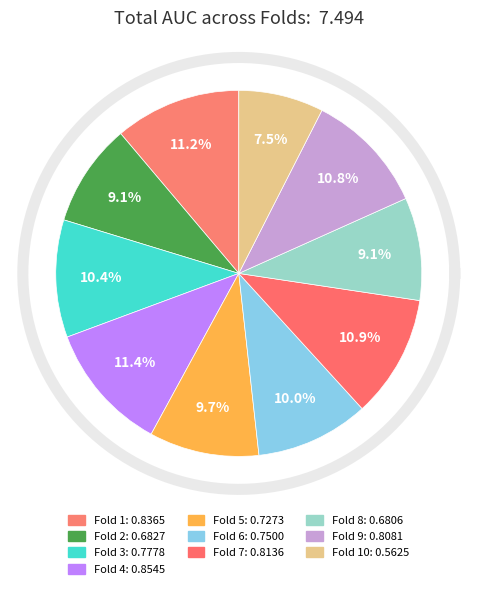

Which slice is the smallest?

Fold 10